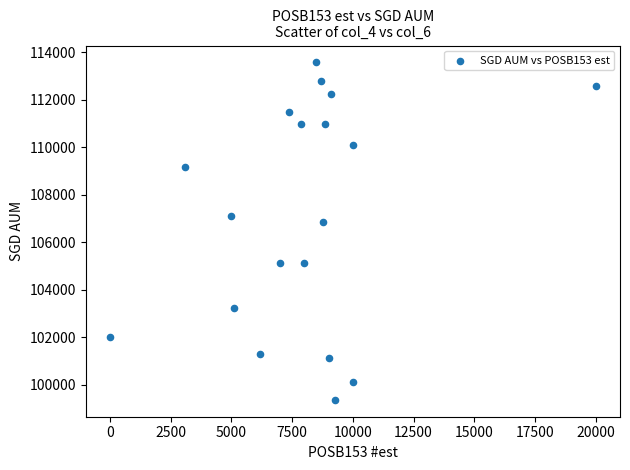

What Y value in the scatter plot is closest to 106464?

106859.5